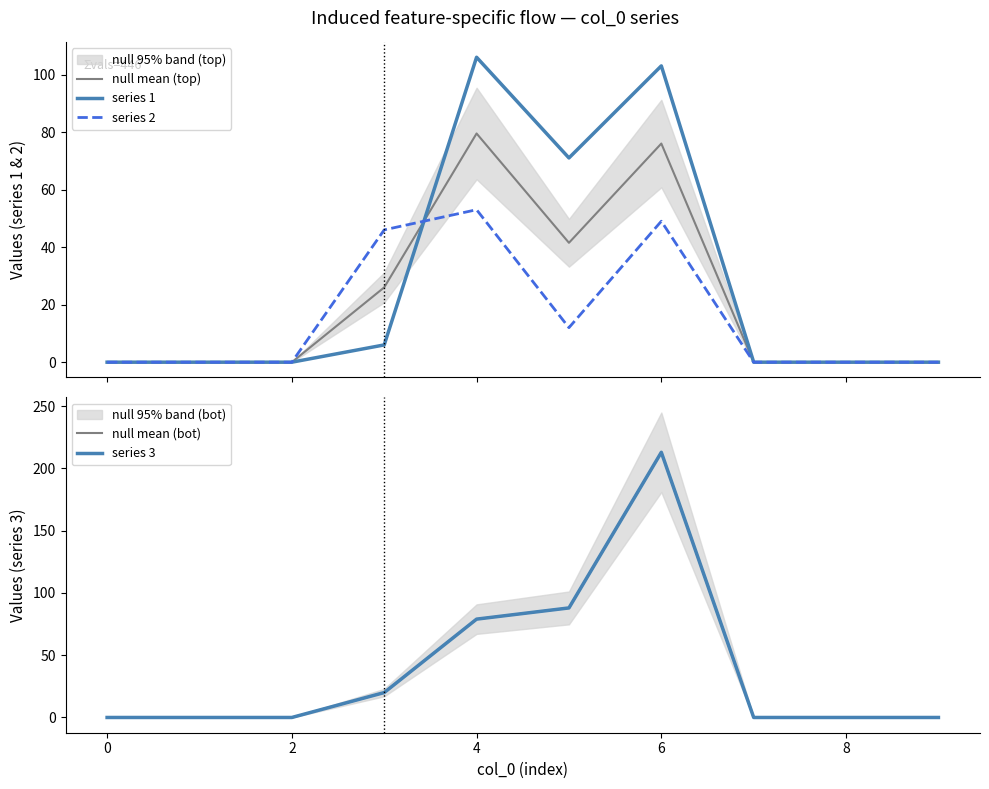

How many data points in series 1 are above 0?

4